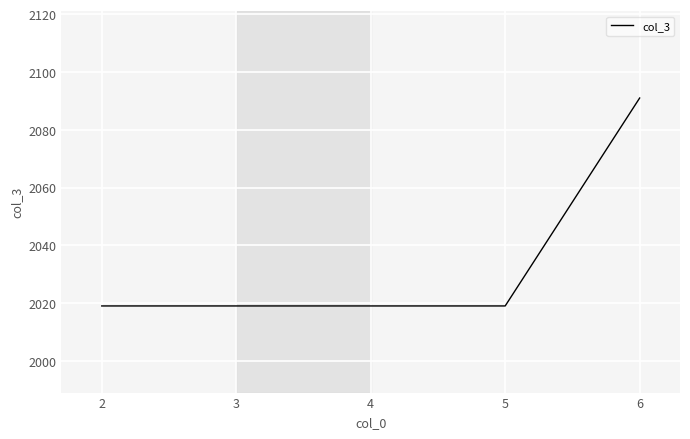

Approximately how many times larger is the value at 5 compared to 4?

1.0